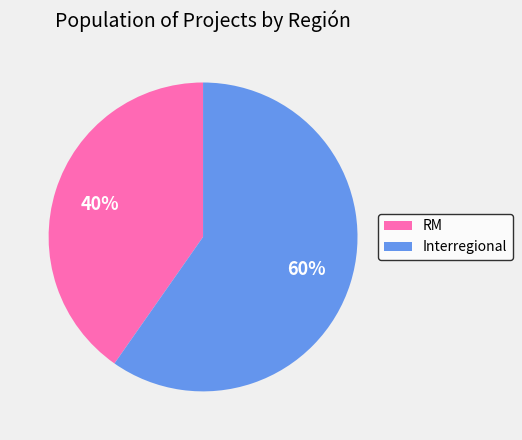

To the nearest percent, what is the average slice percentage?

50%